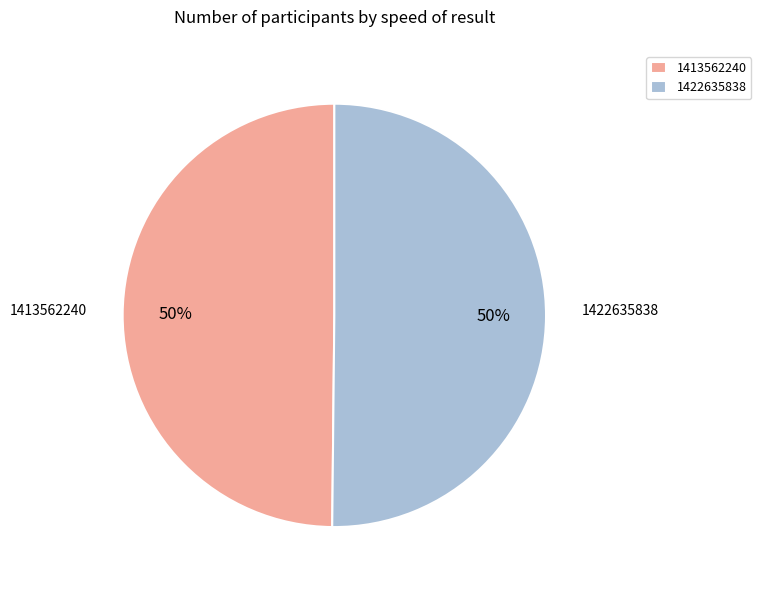

How many slices are in this pie chart?

2